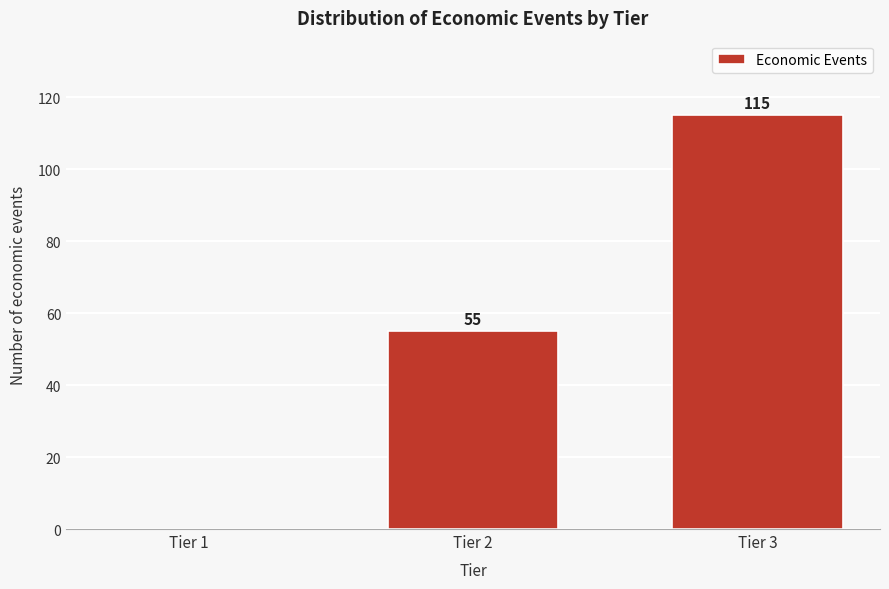

Reading left to right, extract all data points from this chart.

Tier 1=0	Tier 2=55	Tier 3=115